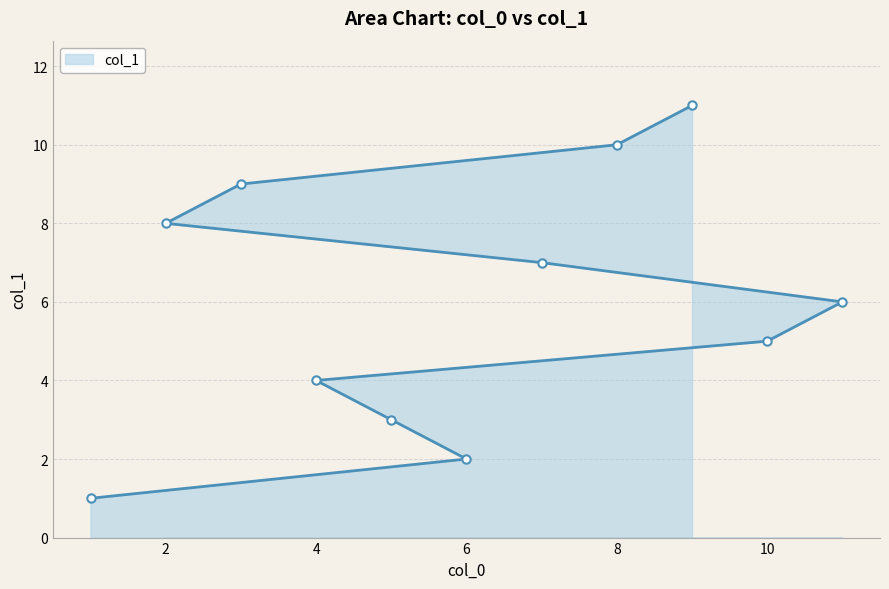

Does the chart have visible grid lines?

Yes